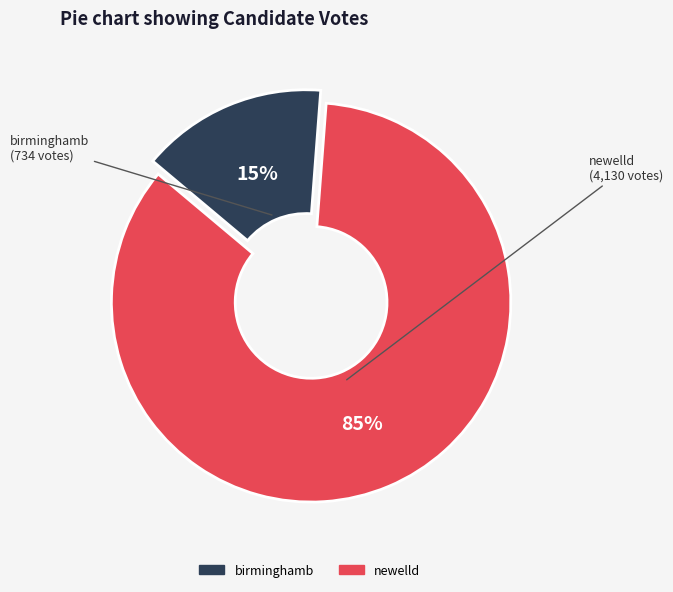

To the nearest percent, what is the combined percentage of birminghamb and newelld?

100%